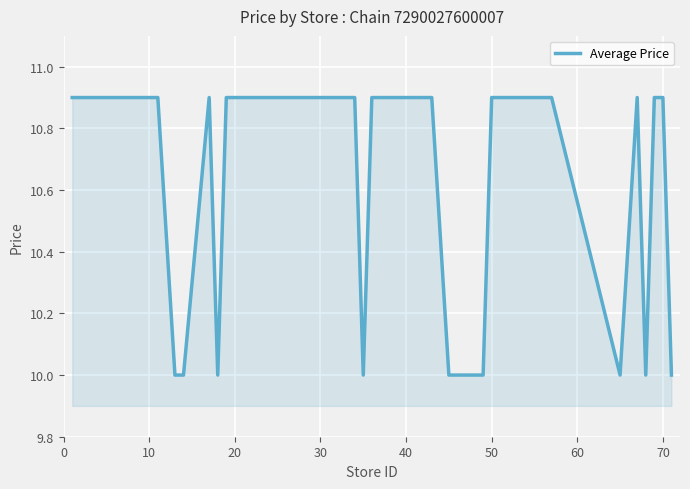

What is the difference between the maximum and minimum values?

0.9